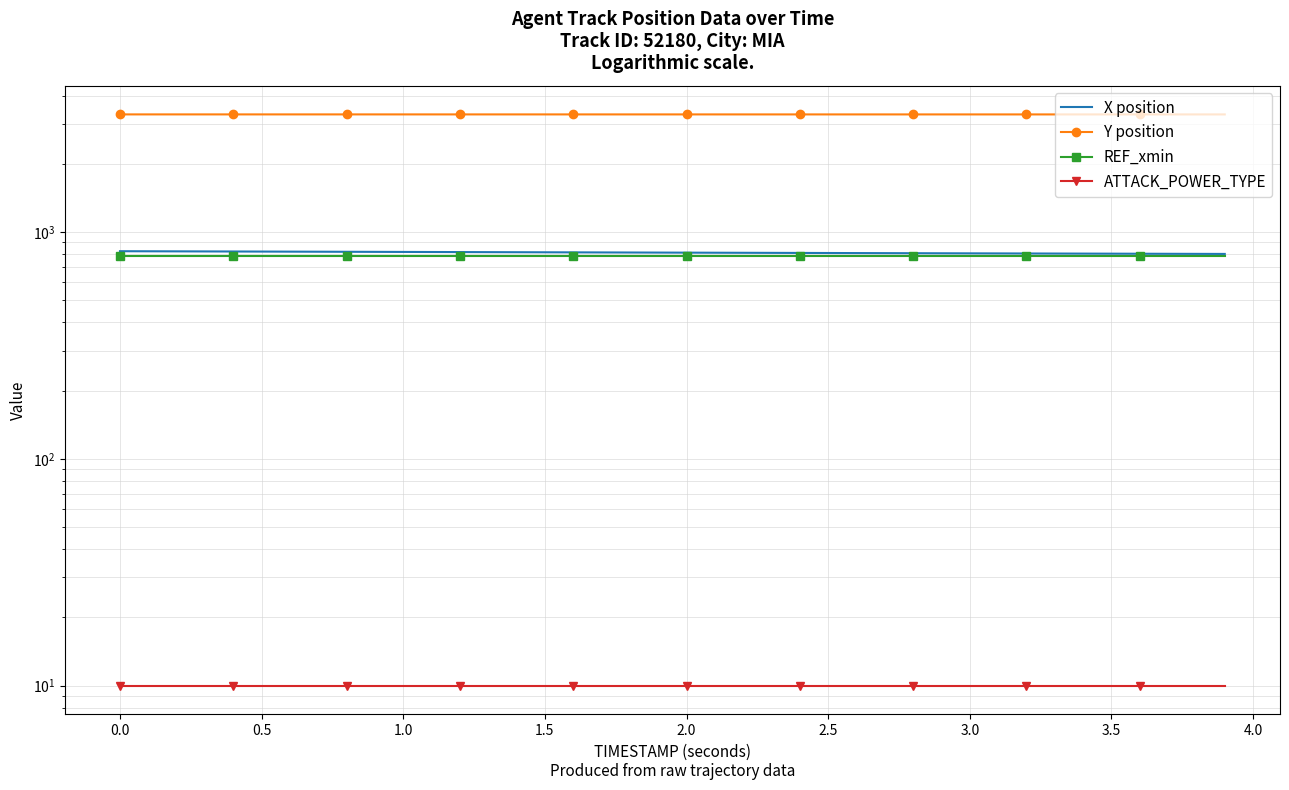

Rank the series at 0.5 from highest to lowest value.

Y position, X position, REF_xmin, ATTACK_POWER_TYPE